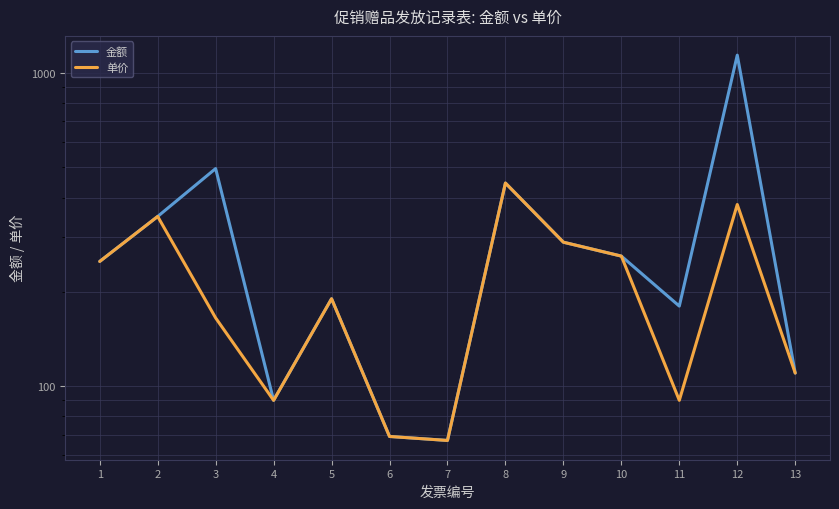

True or false: 金额 has a value of 40 at 7.

False